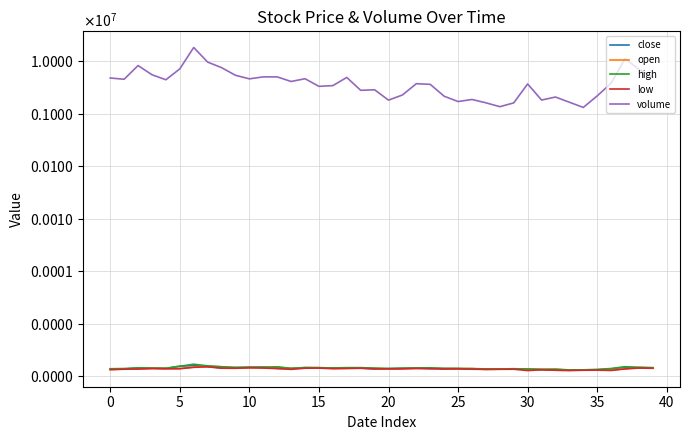

Which has a higher value, 40 or 32?

40